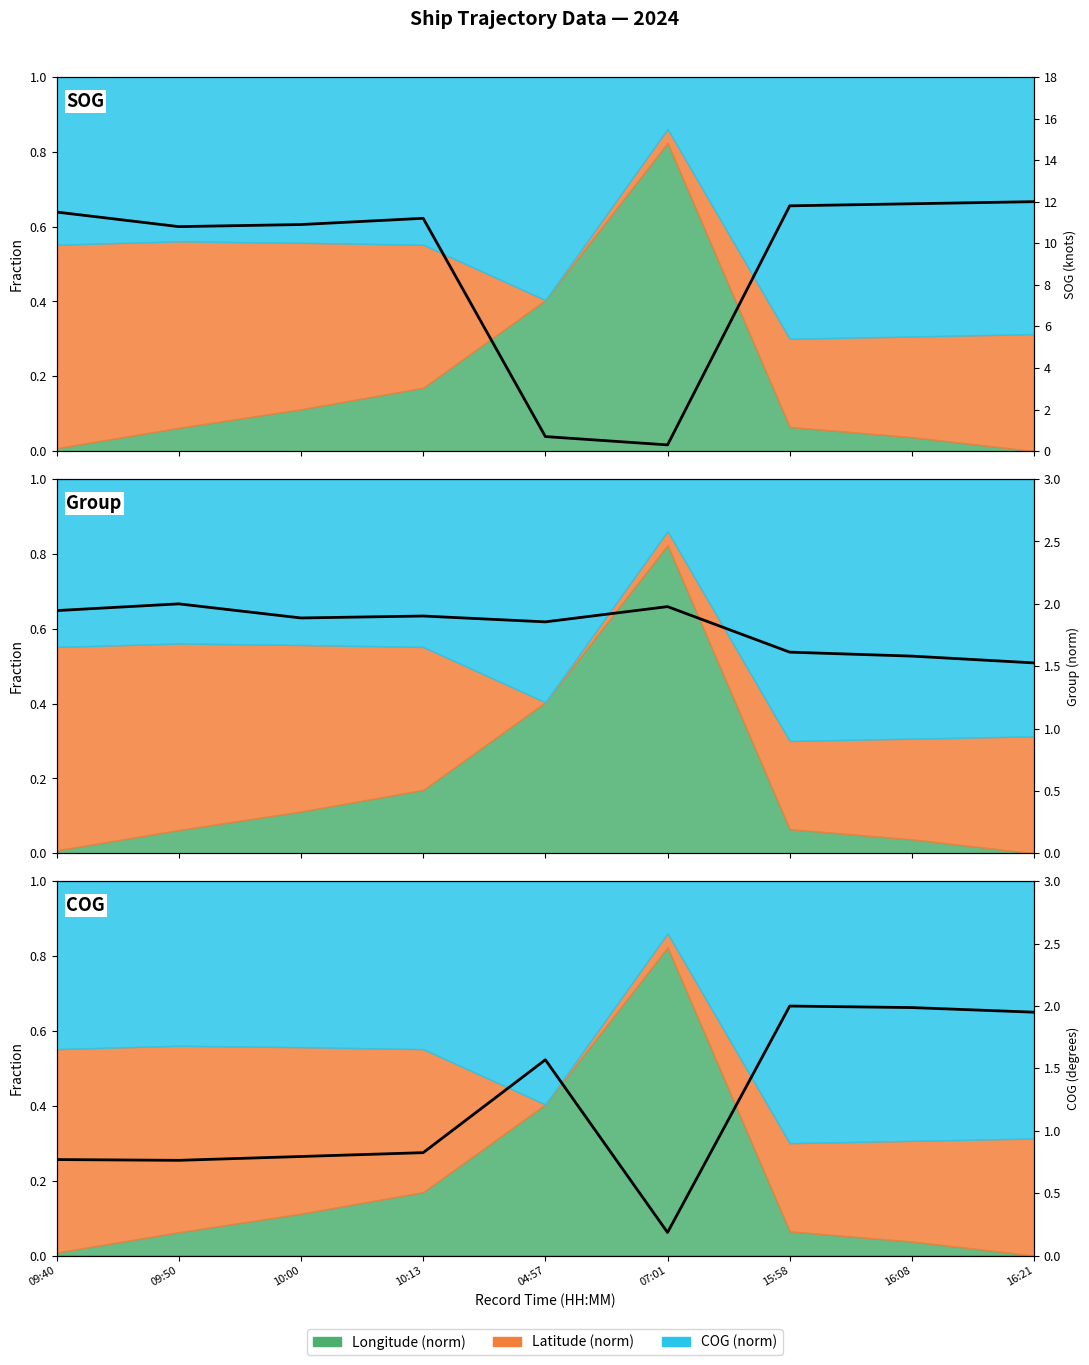

True or false: Group and SOG intersect in this chart.

True